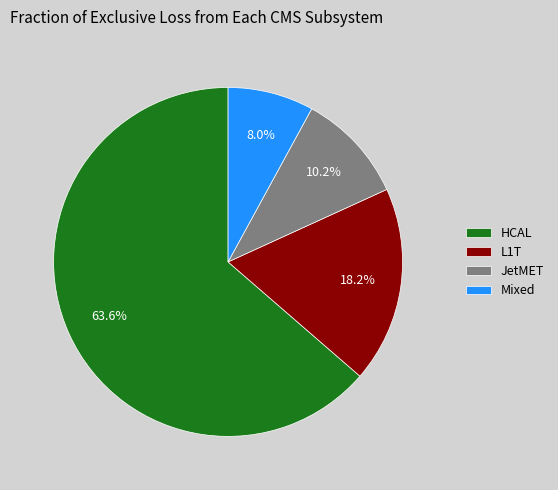

Rank the categories by value from highest to lowest.

HCAL, L1T, JetMET, Mixed